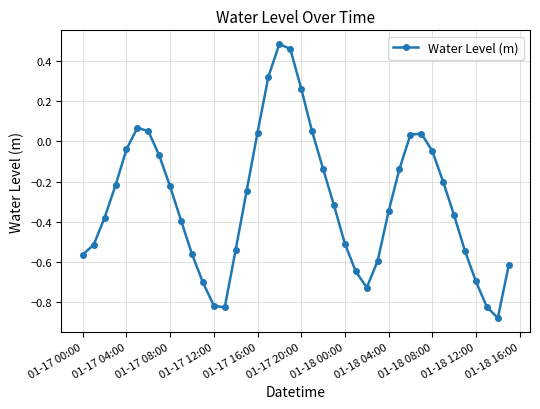

What is the difference between the second highest and minimum values?

1.3